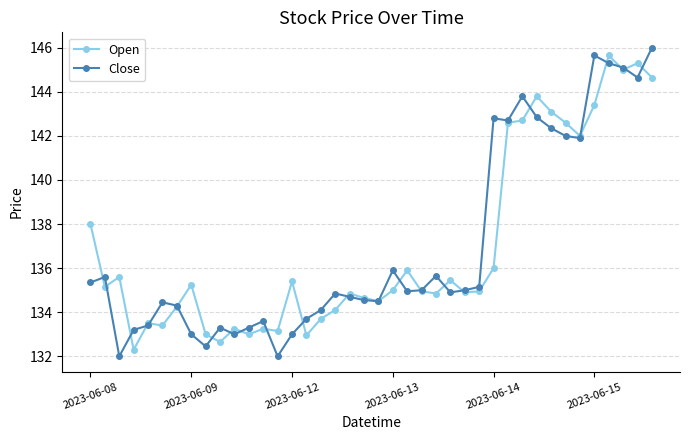

What is the value of the Close point at the 39th from the left?

144.7